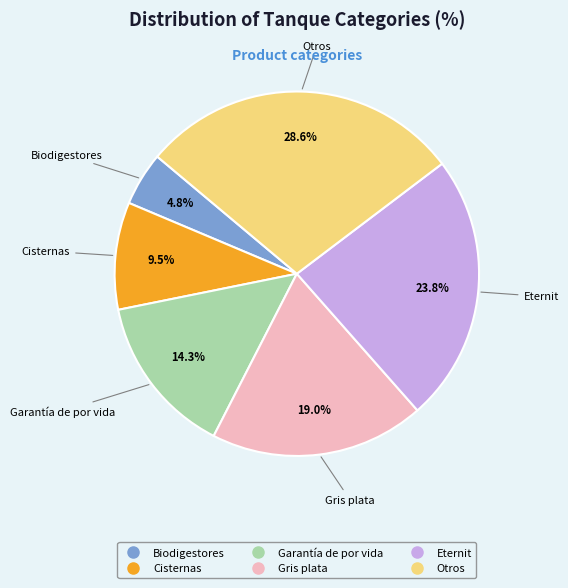

Which has a higher value, Cisternas or Garantía de por vida?

Garantía de por vida